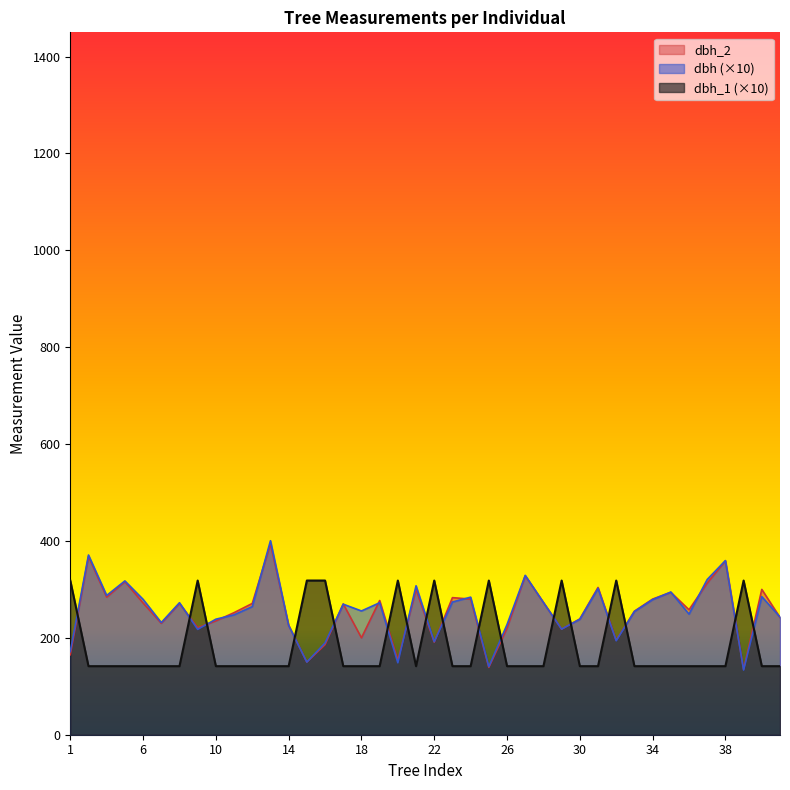

How many interior local valleys does the dbh_1 series have?

1